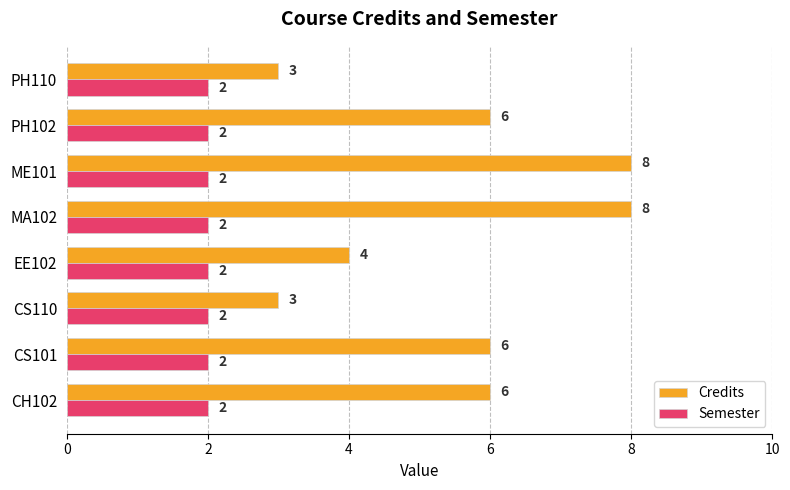

What is the sum of all Credits values?

44